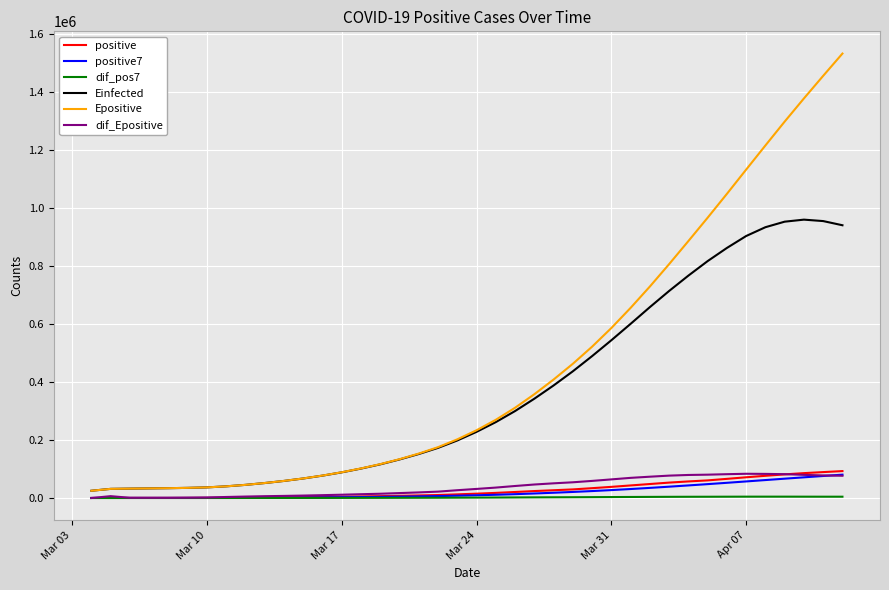

Which series has the largest total across all categories?

Epositive